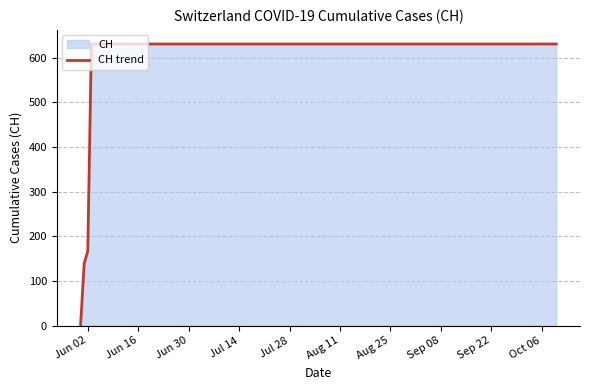

Where is the data nearest to the value 315?

Jun 02